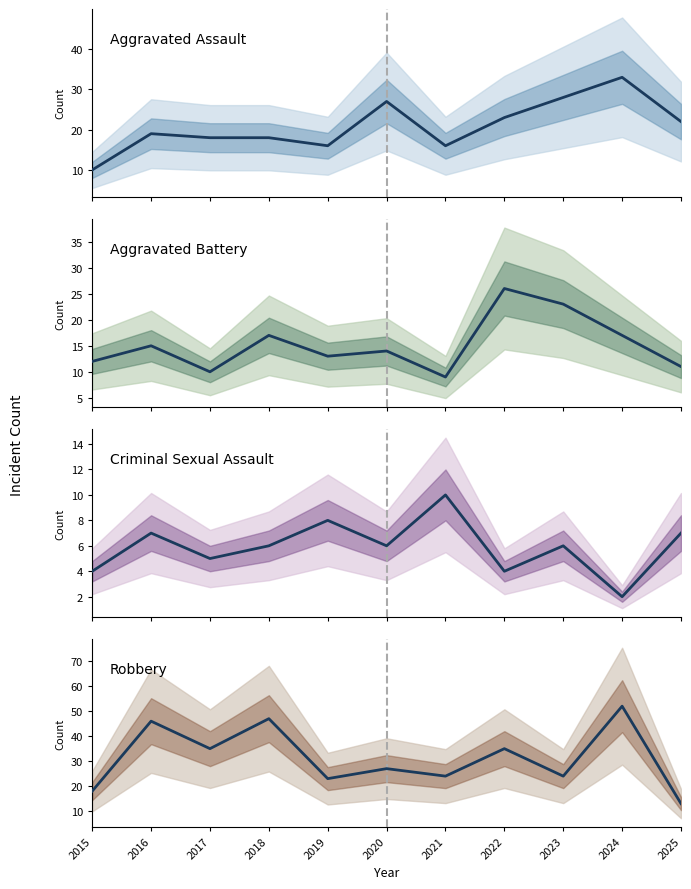

What is the total value across all series at 2025?

53